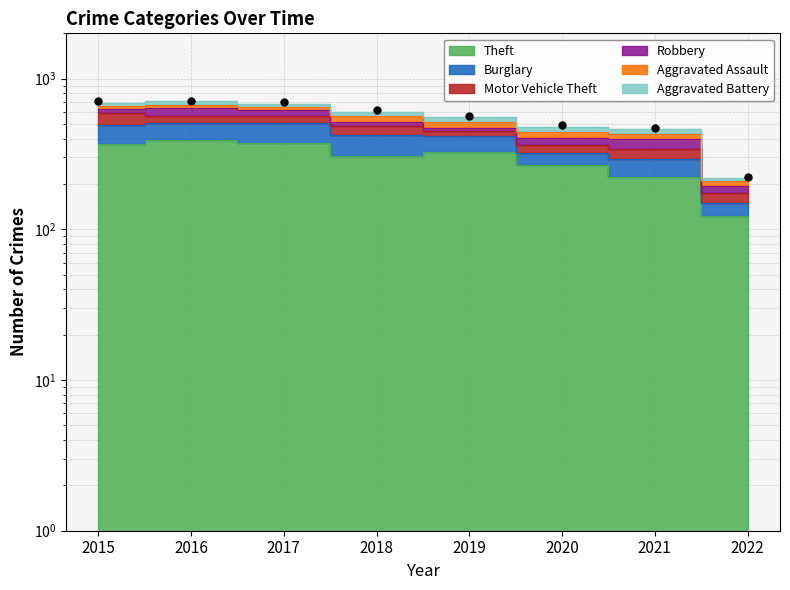

What is the change in value from 2015 to 2020?

-220